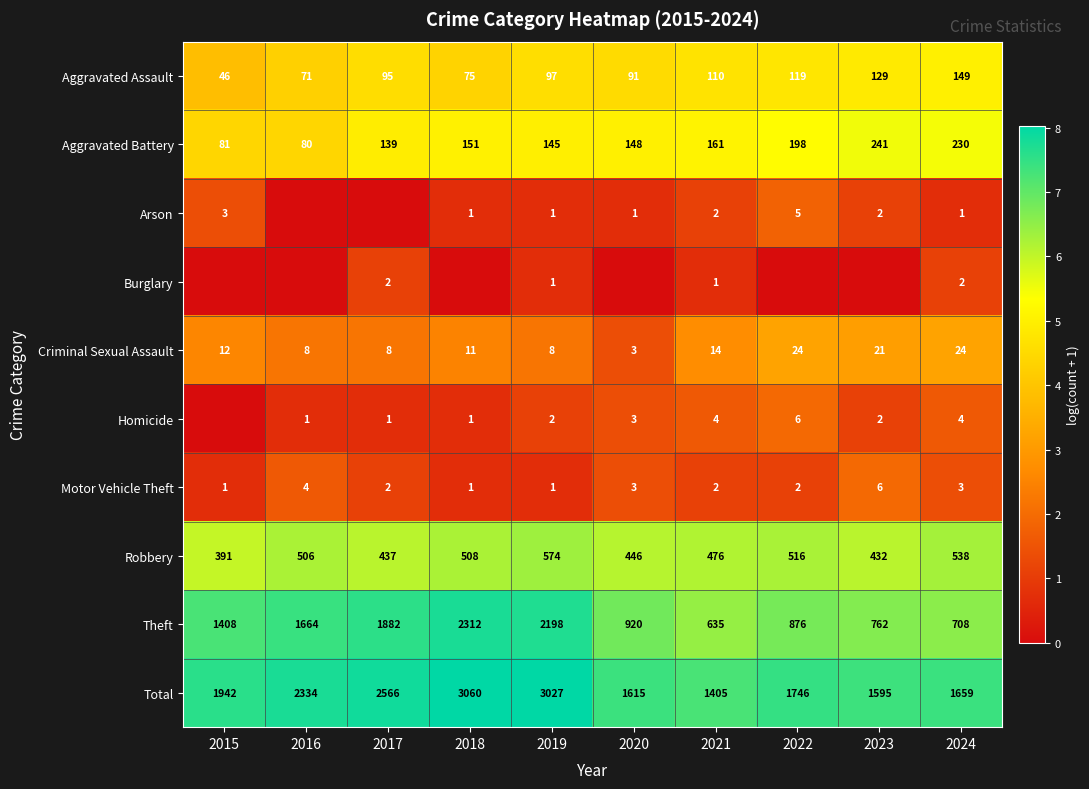

True or false: Total has a value of 1659 at 2024.

True